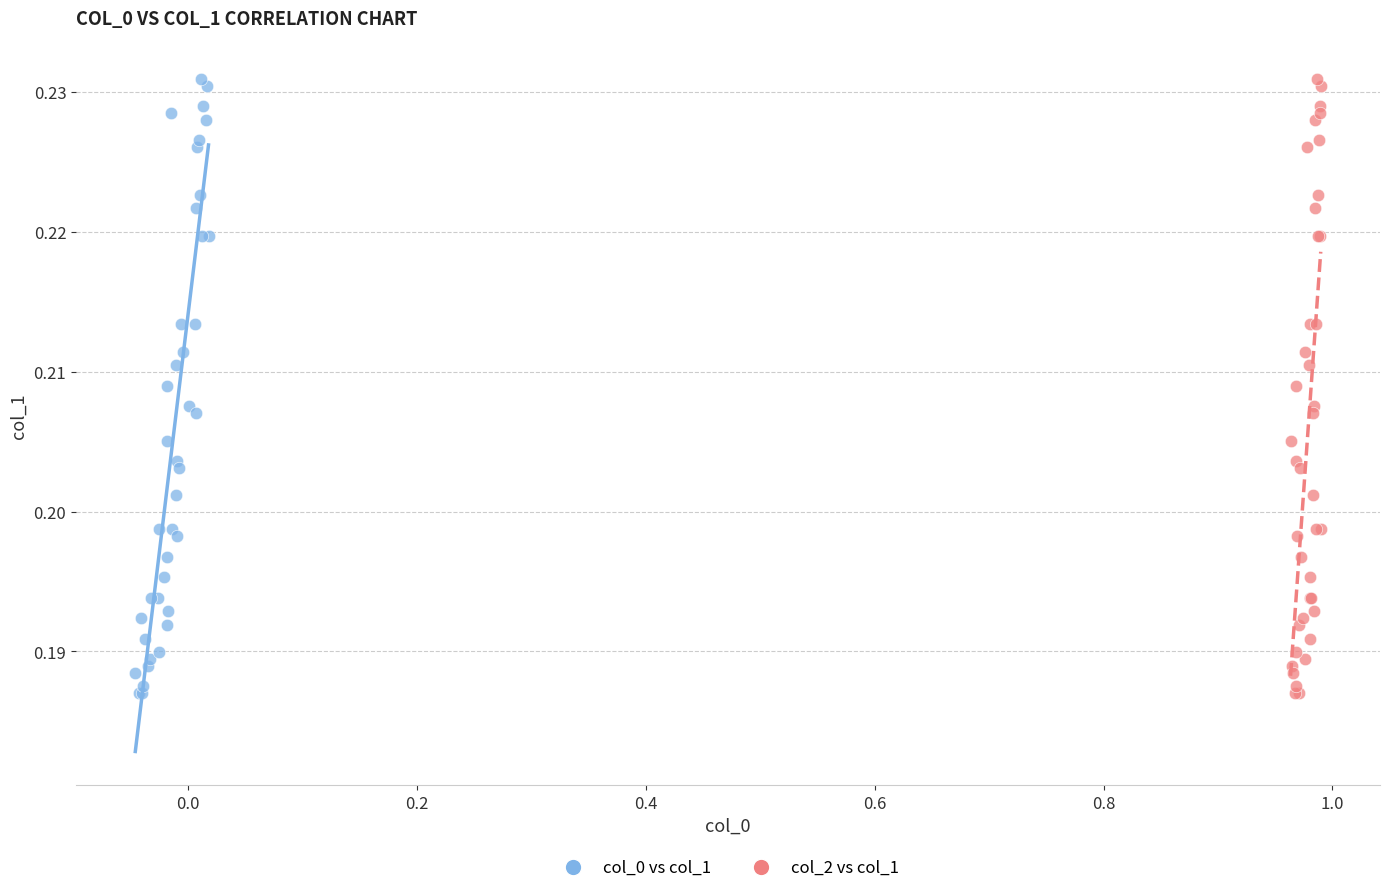

What are all the series names shown in the legend?

col_0 vs col_1, col_2 vs col_1